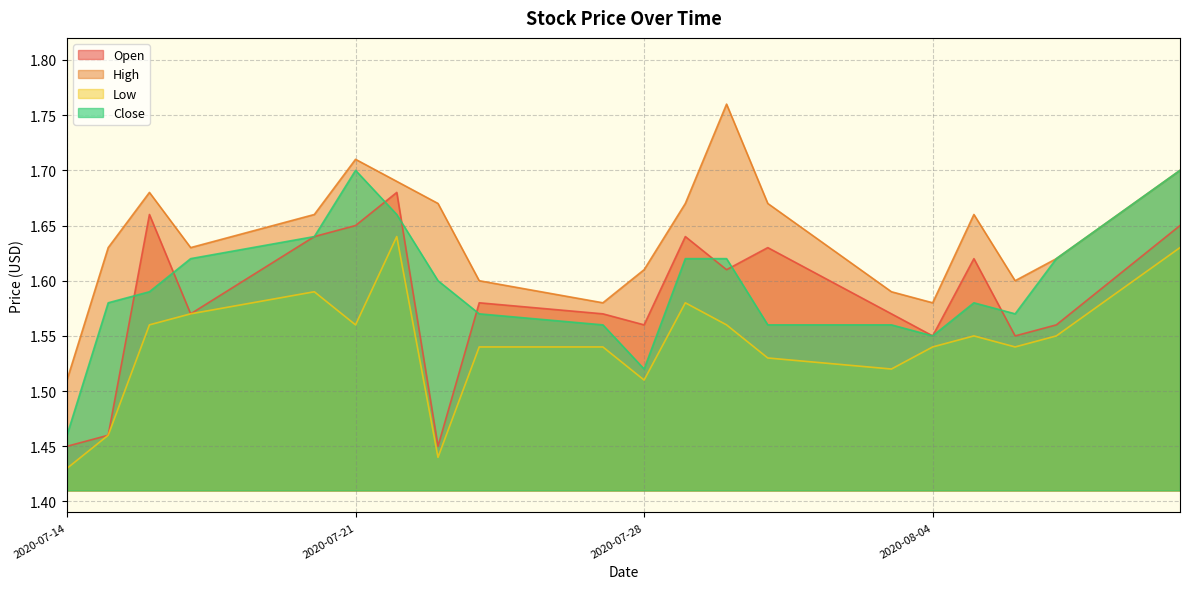

What is the value of the Close point at the 3rd from the left?

1.6